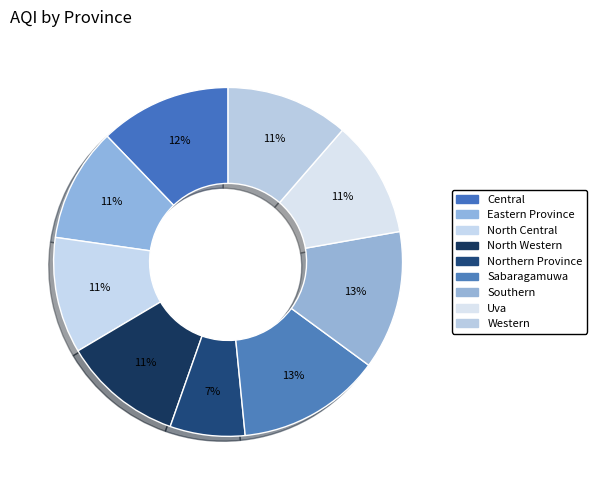

Is it true that Western is 1% of the pie?

False